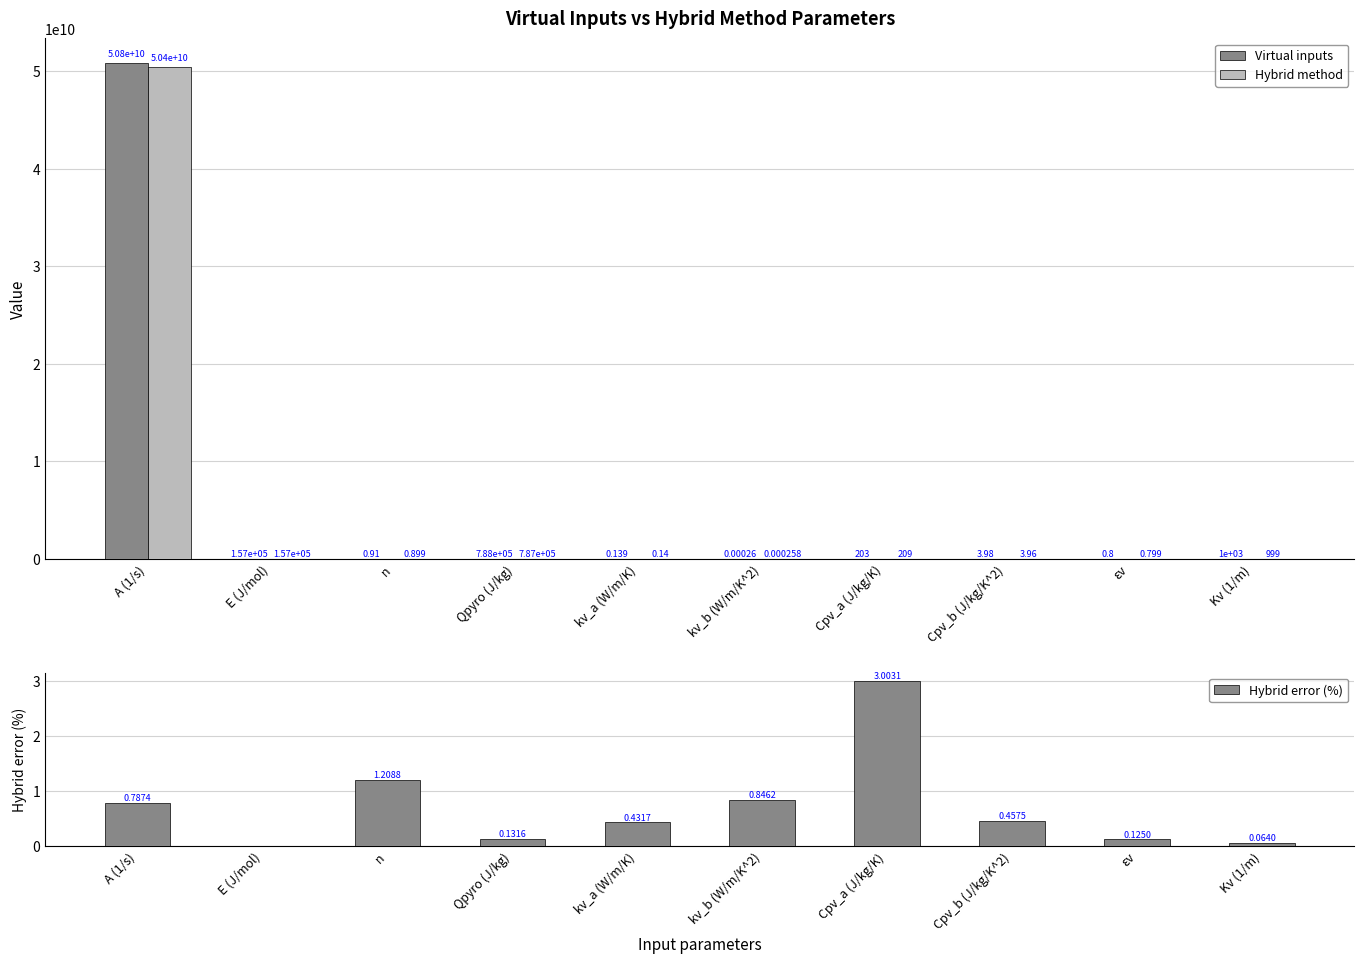

Is it true that Hybrid method equals 0.1 at kv_a (W/m/K)?

True